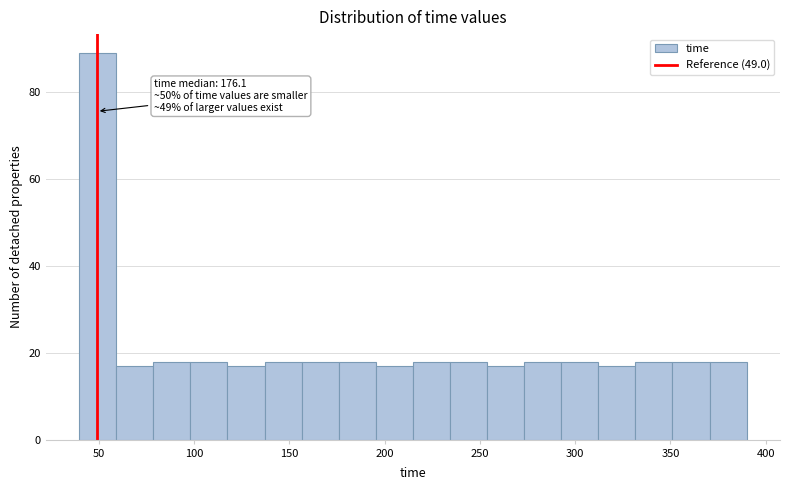

Read against the x-axis, roughly where is the centre of the tallest bar?

50